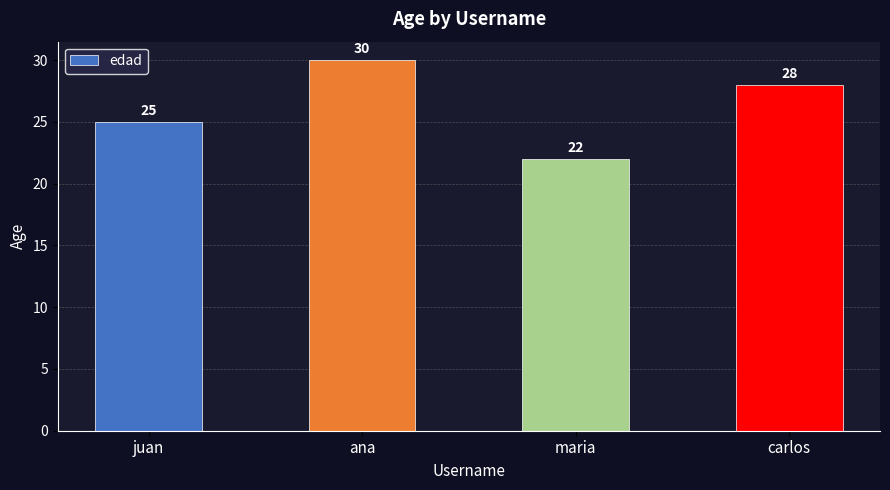

What is the approximate value at juan?

25